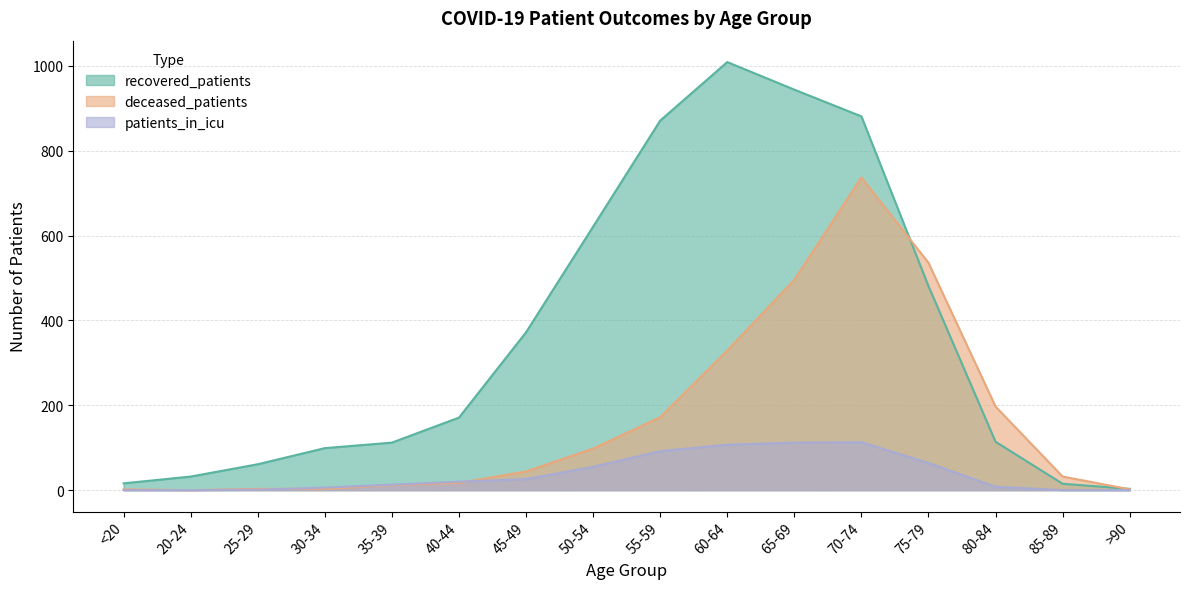

How many positive values does the patients_in_icu series have?

12